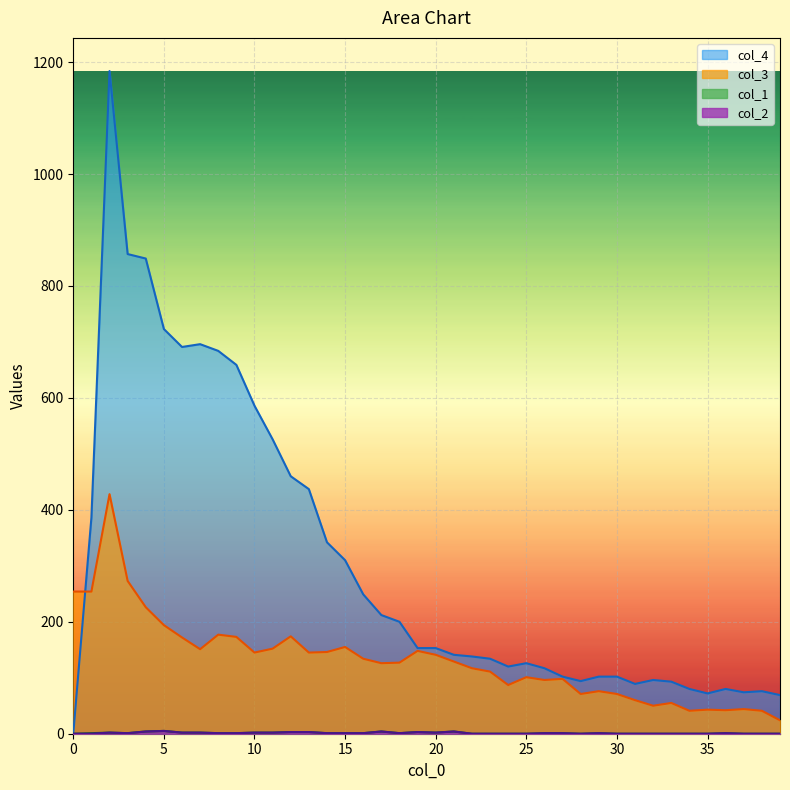

The col_3 series shows 34 at 7. True or false?

False